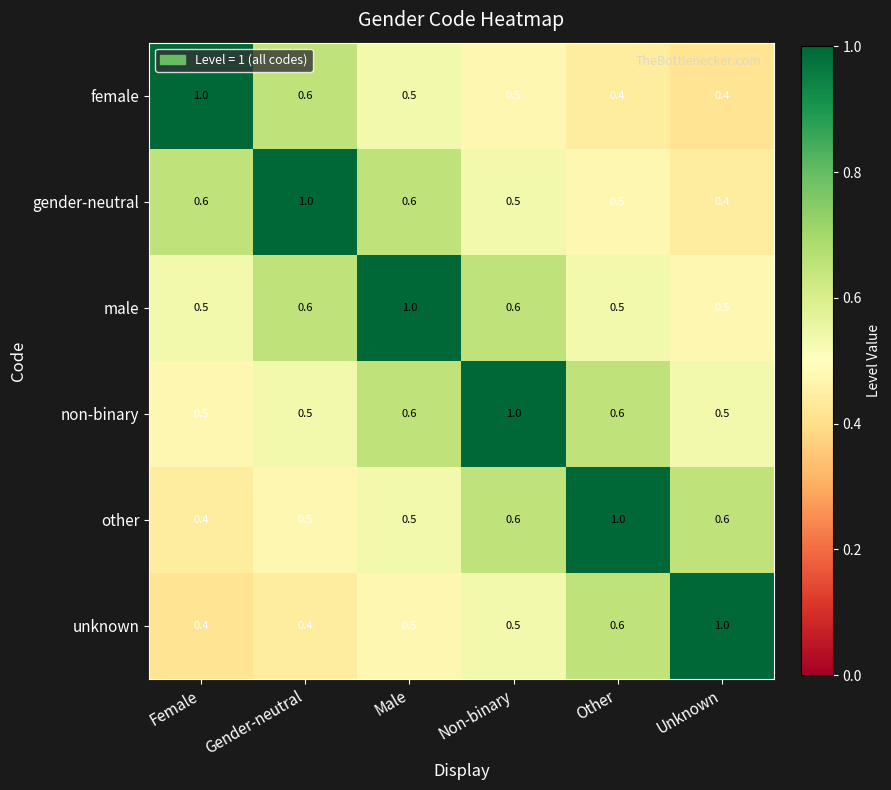

The value of non-binary at Female is 0.5. True or false?

True